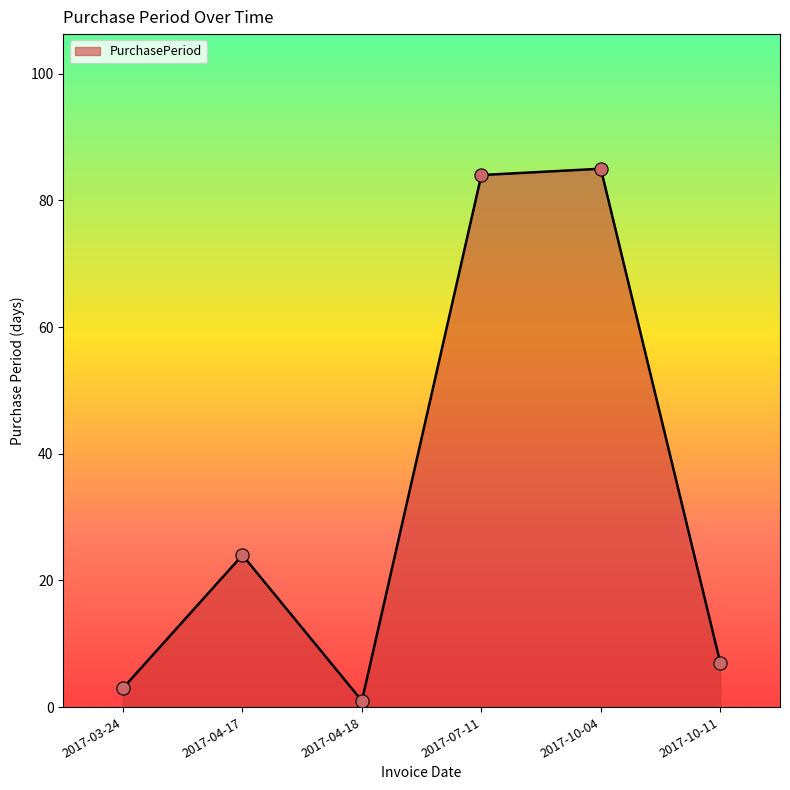

Between 2017-04-17 and 2017-10-11, which is larger?

2017-04-17